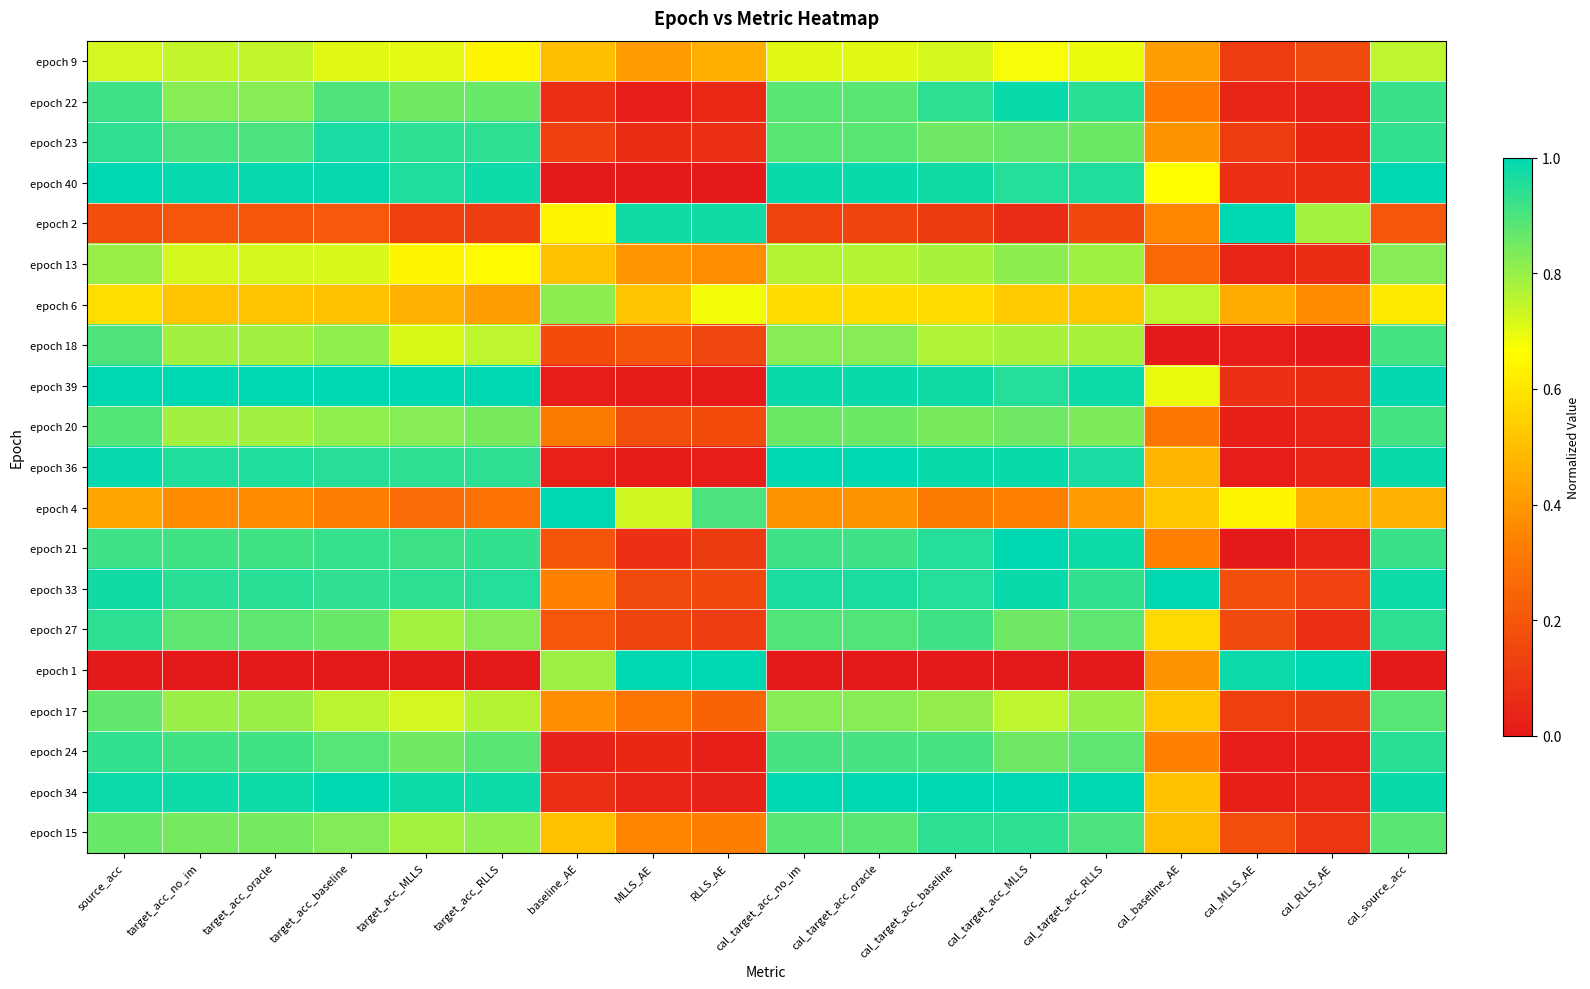

Reading right to left, what are all the values shown in this chart?

epoch 9: cal_source_acc=0.8	cal_RLLS_AE=0.2	cal_MLLS_AE=0.1	cal_baseline_AE=0.4	cal_target_acc_RLLS=0.7	cal_target_acc_MLLS=0.7	cal_target_acc_baseline=0.7	cal_target_acc_oracle=0.7	cal_target_acc_no_im=0.7	RLLS_AE=0.5	MLLS_AE=0.4	baseline_AE=0.5	target_acc_RLLS=0.6	target_acc_MLLS=0.7	target_acc_baseline=0.7	target_acc_oracle=0.7	target_acc_no_im=0.7	source_acc=0.7
epoch 22: cal_source_acc=0.9	cal_RLLS_AE=0.0	cal_MLLS_AE=0.0	cal_baseline_AE=0.3	cal_target_acc_RLLS=0.9	cal_target_acc_MLLS=1.0	cal_target_acc_baseline=0.9	cal_target_acc_oracle=0.9	cal_target_acc_no_im=0.9	RLLS_AE=0.1	MLLS_AE=0.0	baseline_AE=0.1	target_acc_RLLS=0.9	target_acc_MLLS=0.9	target_acc_baseline=0.9	target_acc_oracle=0.8	target_acc_no_im=0.8	source_acc=0.9
epoch 23: cal_source_acc=0.9	cal_RLLS_AE=0.0	cal_MLLS_AE=0.1	cal_baseline_AE=0.4	cal_target_acc_RLLS=0.9	cal_target_acc_MLLS=0.9	cal_target_acc_baseline=0.9	cal_target_acc_oracle=0.9	cal_target_acc_no_im=0.9	RLLS_AE=0.1	MLLS_AE=0.1	baseline_AE=0.1	target_acc_RLLS=0.9	target_acc_MLLS=0.9	target_acc_baseline=1.0	target_acc_oracle=0.9	target_acc_no_im=0.9	source_acc=0.9
epoch 40: cal_source_acc=1.0	cal_RLLS_AE=0.1	cal_MLLS_AE=0.1	cal_baseline_AE=0.7	cal_target_acc_RLLS=1.0	cal_target_acc_MLLS=1.0	cal_target_acc_baseline=1.0	cal_target_acc_oracle=1.0	cal_target_acc_no_im=1.0	RLLS_AE=0.0	MLLS_AE=0.0	baseline_AE=0.0	target_acc_RLLS=1.0	target_acc_MLLS=1.0	target_acc_baseline=1.0	target_acc_oracle=1.0	target_acc_no_im=1.0	source_acc=1.0
epoch 2: cal_source_acc=0.2	cal_RLLS_AE=0.8	cal_MLLS_AE=1.0	cal_baseline_AE=0.4	cal_target_acc_RLLS=0.2	cal_target_acc_MLLS=0.1	cal_target_acc_baseline=0.1	cal_target_acc_oracle=0.1	cal_target_acc_no_im=0.1	RLLS_AE=1.0	MLLS_AE=1.0	baseline_AE=0.6	target_acc_RLLS=0.1	target_acc_MLLS=0.1	target_acc_baseline=0.2	target_acc_oracle=0.2	target_acc_no_im=0.2	source_acc=0.2
epoch 13: cal_source_acc=0.8	cal_RLLS_AE=0.1	cal_MLLS_AE=0.0	cal_baseline_AE=0.3	cal_target_acc_RLLS=0.8	cal_target_acc_MLLS=0.8	cal_target_acc_baseline=0.8	cal_target_acc_oracle=0.8	cal_target_acc_no_im=0.8	RLLS_AE=0.4	MLLS_AE=0.4	baseline_AE=0.5	target_acc_RLLS=0.7	target_acc_MLLS=0.6	target_acc_baseline=0.7	target_acc_oracle=0.7	target_acc_no_im=0.7	source_acc=0.8
epoch 6: cal_source_acc=0.6	cal_RLLS_AE=0.4	cal_MLLS_AE=0.4	cal_baseline_AE=0.8	cal_target_acc_RLLS=0.5	cal_target_acc_MLLS=0.5	cal_target_acc_baseline=0.6	cal_target_acc_oracle=0.6	cal_target_acc_no_im=0.6	RLLS_AE=0.7	MLLS_AE=0.5	baseline_AE=0.8	target_acc_RLLS=0.4	target_acc_MLLS=0.5	target_acc_baseline=0.5	target_acc_oracle=0.5	target_acc_no_im=0.5	source_acc=0.6
epoch 18: cal_source_acc=0.9	cal_RLLS_AE=0.0	cal_MLLS_AE=0.0	cal_baseline_AE=0.0	cal_target_acc_RLLS=0.8	cal_target_acc_MLLS=0.8	cal_target_acc_baseline=0.8	cal_target_acc_oracle=0.8	cal_target_acc_no_im=0.8	RLLS_AE=0.1	MLLS_AE=0.2	baseline_AE=0.2	target_acc_RLLS=0.8	target_acc_MLLS=0.7	target_acc_baseline=0.8	target_acc_oracle=0.8	target_acc_no_im=0.8	source_acc=0.9
epoch 39: cal_source_acc=1.0	cal_RLLS_AE=0.1	cal_MLLS_AE=0.1	cal_baseline_AE=0.7	cal_target_acc_RLLS=1.0	cal_target_acc_MLLS=1.0	cal_target_acc_baseline=1.0	cal_target_acc_oracle=1.0	cal_target_acc_no_im=1.0	RLLS_AE=0.0	MLLS_AE=0.0	baseline_AE=0.0	target_acc_RLLS=1.0	target_acc_MLLS=1.0	target_acc_baseline=1.0	target_acc_oracle=1.0	target_acc_no_im=1.0	source_acc=1.0
epoch 20: cal_source_acc=0.9	cal_RLLS_AE=0.0	cal_MLLS_AE=0.0	cal_baseline_AE=0.3	cal_target_acc_RLLS=0.8	cal_target_acc_MLLS=0.9	cal_target_acc_baseline=0.8	cal_target_acc_oracle=0.9	cal_target_acc_no_im=0.9	RLLS_AE=0.2	MLLS_AE=0.2	baseline_AE=0.3	target_acc_RLLS=0.8	target_acc_MLLS=0.8	target_acc_baseline=0.8	target_acc_oracle=0.8	target_acc_no_im=0.8	source_acc=0.9
epoch 36: cal_source_acc=1.0	cal_RLLS_AE=0.0	cal_MLLS_AE=0.0	cal_baseline_AE=0.5	cal_target_acc_RLLS=1.0	cal_target_acc_MLLS=1.0	cal_target_acc_baseline=1.0	cal_target_acc_oracle=1.0	cal_target_acc_no_im=1.0	RLLS_AE=0.0	MLLS_AE=0.0	baseline_AE=0.0	target_acc_RLLS=0.9	target_acc_MLLS=0.9	target_acc_baseline=0.9	target_acc_oracle=1.0	target_acc_no_im=1.0	source_acc=1.0
epoch 4: cal_source_acc=0.5	cal_RLLS_AE=0.5	cal_MLLS_AE=0.6	cal_baseline_AE=0.5	cal_target_acc_RLLS=0.4	cal_target_acc_MLLS=0.3	cal_target_acc_baseline=0.3	cal_target_acc_oracle=0.4	cal_target_acc_no_im=0.4	RLLS_AE=0.9	MLLS_AE=0.7	baseline_AE=1.0	target_acc_RLLS=0.3	target_acc_MLLS=0.3	target_acc_baseline=0.3	target_acc_oracle=0.4	target_acc_no_im=0.4	source_acc=0.4
epoch 21: cal_source_acc=0.9	cal_RLLS_AE=0.0	cal_MLLS_AE=0.0	cal_baseline_AE=0.3	cal_target_acc_RLLS=1.0	cal_target_acc_MLLS=1.0	cal_target_acc_baseline=1.0	cal_target_acc_oracle=0.9	cal_target_acc_no_im=0.9	RLLS_AE=0.1	MLLS_AE=0.1	baseline_AE=0.2	target_acc_RLLS=0.9	target_acc_MLLS=0.9	target_acc_baseline=0.9	target_acc_oracle=0.9	target_acc_no_im=0.9	source_acc=0.9
epoch 33: cal_source_acc=1.0	cal_RLLS_AE=0.1	cal_MLLS_AE=0.2	cal_baseline_AE=1.0	cal_target_acc_RLLS=0.9	cal_target_acc_MLLS=1.0	cal_target_acc_baseline=1.0	cal_target_acc_oracle=1.0	cal_target_acc_no_im=1.0	RLLS_AE=0.2	MLLS_AE=0.2	baseline_AE=0.3	target_acc_RLLS=1.0	target_acc_MLLS=0.9	target_acc_baseline=0.9	target_acc_oracle=0.9	target_acc_no_im=0.9	source_acc=1.0
epoch 27: cal_source_acc=0.9	cal_RLLS_AE=0.1	cal_MLLS_AE=0.2	cal_baseline_AE=0.6	cal_target_acc_RLLS=0.9	cal_target_acc_MLLS=0.9	cal_target_acc_baseline=0.9	cal_target_acc_oracle=0.9	cal_target_acc_no_im=0.9	RLLS_AE=0.1	MLLS_AE=0.1	baseline_AE=0.2	target_acc_RLLS=0.8	target_acc_MLLS=0.8	target_acc_baseline=0.9	target_acc_oracle=0.9	target_acc_no_im=0.9	source_acc=0.9
epoch 1: cal_source_acc=0.0	cal_RLLS_AE=1.0	cal_MLLS_AE=1.0	cal_baseline_AE=0.4	cal_target_acc_RLLS=0.0	cal_target_acc_MLLS=0.0	cal_target_acc_baseline=0.0	cal_target_acc_oracle=0.0	cal_target_acc_no_im=0.0	RLLS_AE=1.0	MLLS_AE=1.0	baseline_AE=0.8	target_acc_RLLS=0.0	target_acc_MLLS=0.0	target_acc_baseline=0.0	target_acc_oracle=0.0	target_acc_no_im=0.0	source_acc=0.0
epoch 17: cal_source_acc=0.9	cal_RLLS_AE=0.1	cal_MLLS_AE=0.1	cal_baseline_AE=0.5	cal_target_acc_RLLS=0.8	cal_target_acc_MLLS=0.8	cal_target_acc_baseline=0.8	cal_target_acc_oracle=0.8	cal_target_acc_no_im=0.8	RLLS_AE=0.2	MLLS_AE=0.3	baseline_AE=0.4	target_acc_RLLS=0.8	target_acc_MLLS=0.7	target_acc_baseline=0.8	target_acc_oracle=0.8	target_acc_no_im=0.8	source_acc=0.9
epoch 24: cal_source_acc=0.9	cal_RLLS_AE=0.0	cal_MLLS_AE=0.0	cal_baseline_AE=0.3	cal_target_acc_RLLS=0.9	cal_target_acc_MLLS=0.9	cal_target_acc_baseline=0.9	cal_target_acc_oracle=0.9	cal_target_acc_no_im=0.9	RLLS_AE=0.0	MLLS_AE=0.0	baseline_AE=0.0	target_acc_RLLS=0.9	target_acc_MLLS=0.9	target_acc_baseline=0.9	target_acc_oracle=0.9	target_acc_no_im=0.9	source_acc=0.9
epoch 34: cal_source_acc=1.0	cal_RLLS_AE=0.0	cal_MLLS_AE=0.0	cal_baseline_AE=0.5	cal_target_acc_RLLS=1.0	cal_target_acc_MLLS=1.0	cal_target_acc_baseline=1.0	cal_target_acc_oracle=1.0	cal_target_acc_no_im=1.0	RLLS_AE=0.0	MLLS_AE=0.0	baseline_AE=0.1	target_acc_RLLS=1.0	target_acc_MLLS=1.0	target_acc_baseline=1.0	target_acc_oracle=1.0	target_acc_no_im=1.0	source_acc=1.0
epoch 15: cal_source_acc=0.9	cal_RLLS_AE=0.1	cal_MLLS_AE=0.2	cal_baseline_AE=0.5	cal_target_acc_RLLS=0.9	cal_target_acc_MLLS=0.9	cal_target_acc_baseline=0.9	cal_target_acc_oracle=0.9	cal_target_acc_no_im=0.9	RLLS_AE=0.3	MLLS_AE=0.3	baseline_AE=0.5	target_acc_RLLS=0.8	target_acc_MLLS=0.8	target_acc_baseline=0.8	target_acc_oracle=0.8	target_acc_no_im=0.8	source_acc=0.9